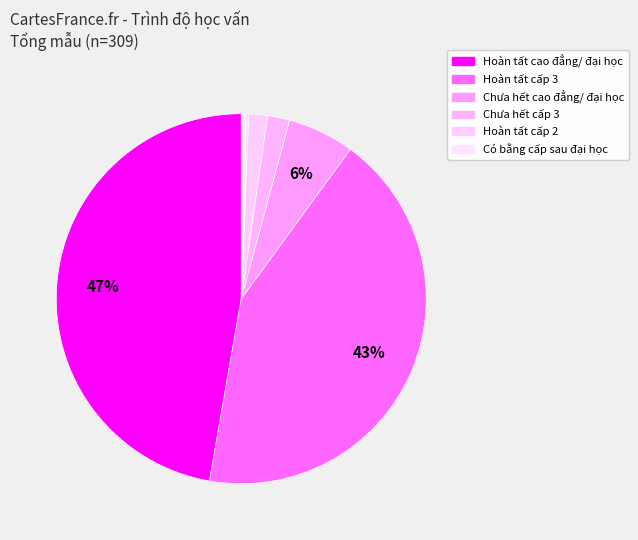

What percentage do Hoàn tất cấp 3 and Hoàn tất cấp 2 together represent?

44.3%